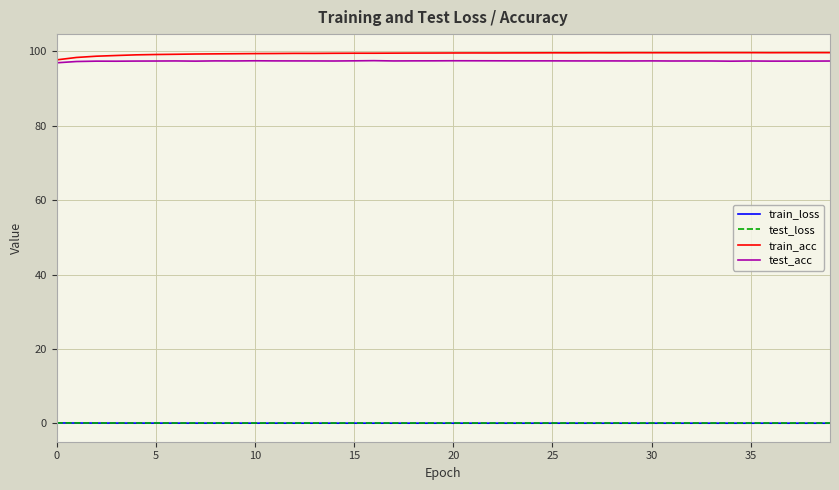

True or false: train_loss and test_acc cross at least once.

False